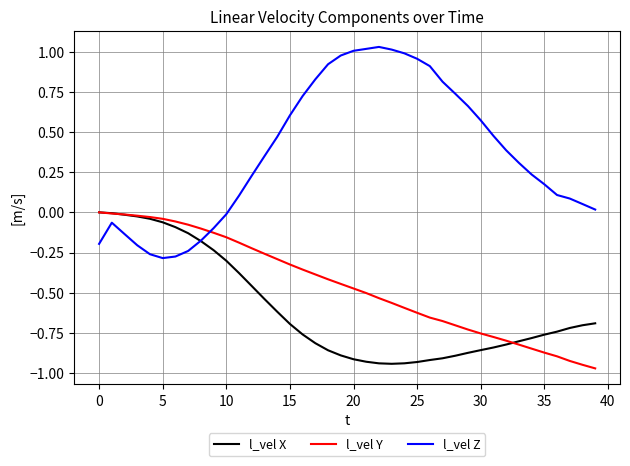

Which series has the widest spread of values?

l_vel Z